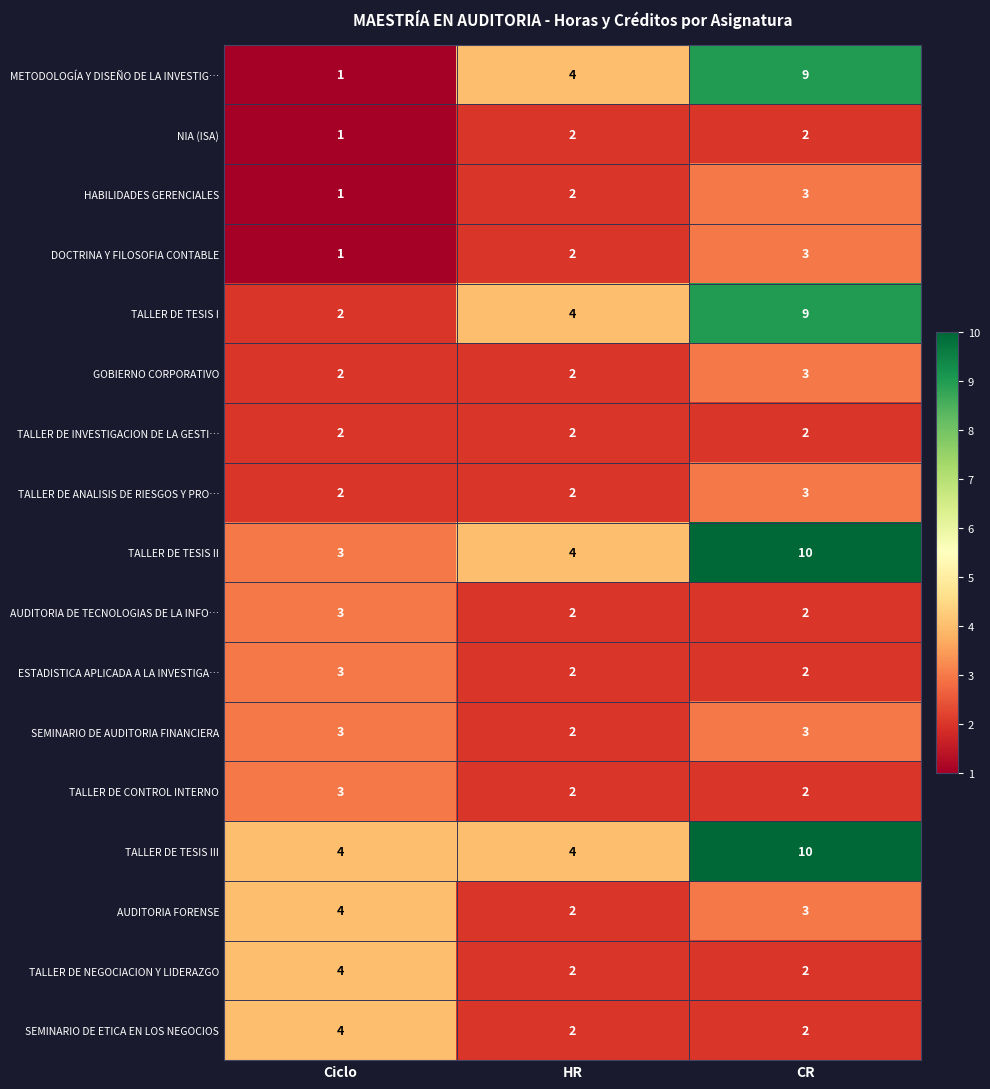

At which category is the sum across all series the highest?

CR